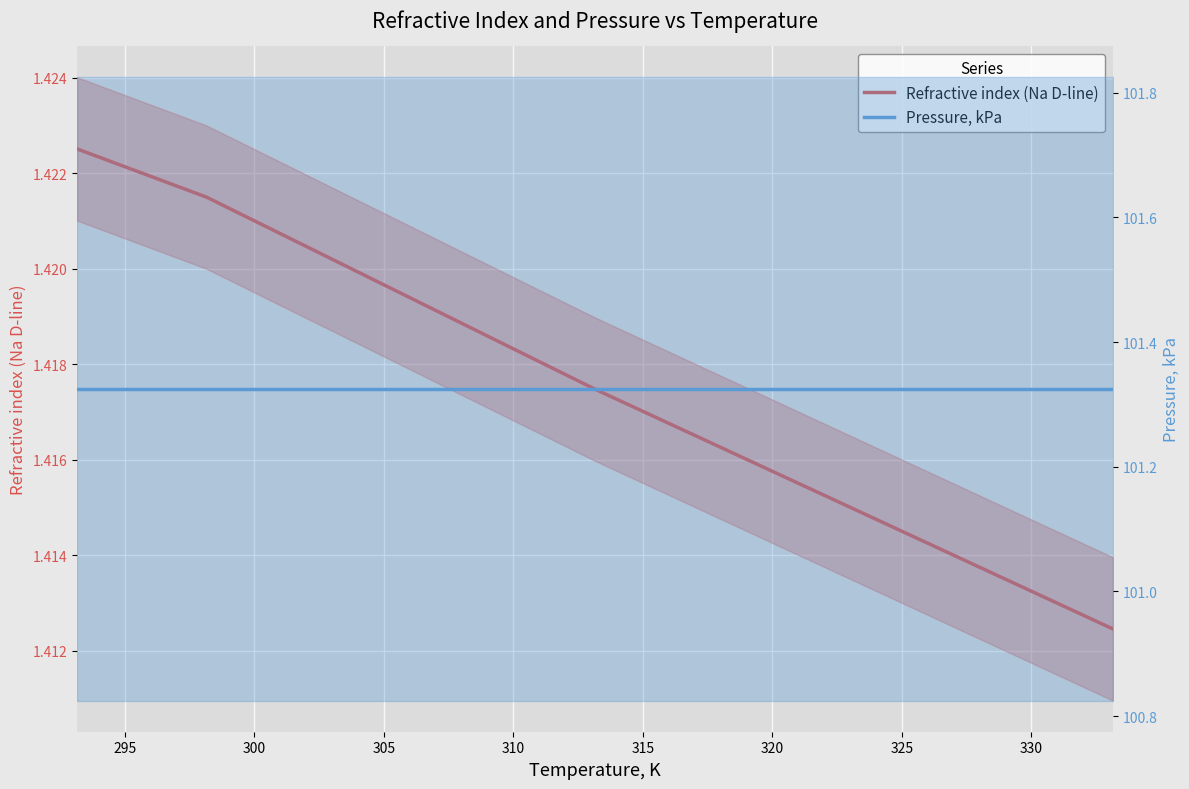

Does the chart display data point markers on the line(s)?

No